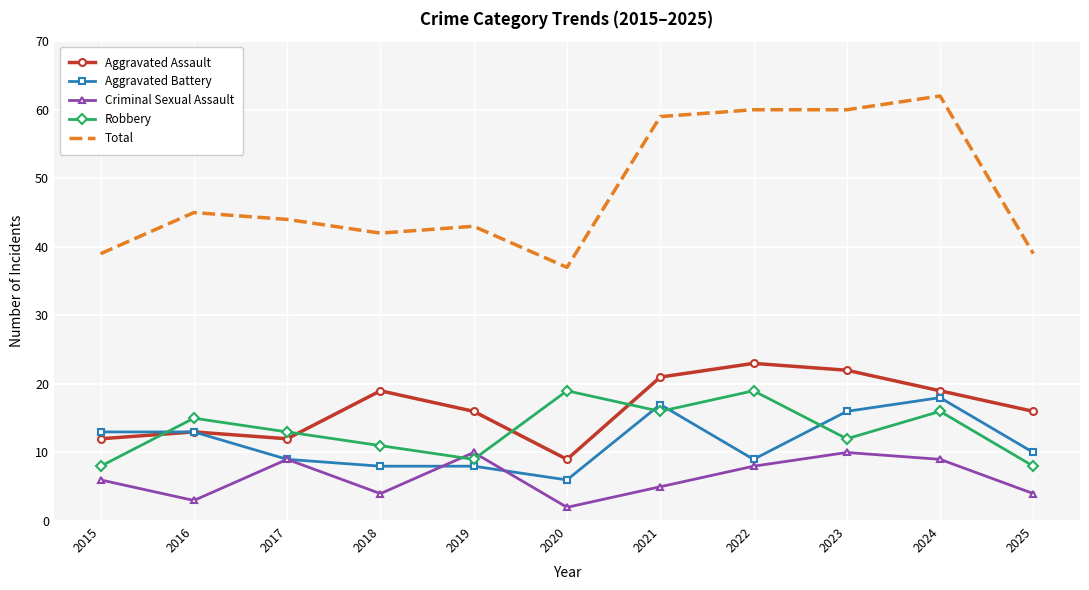

At how many categories does at least one series exceed 38?

10